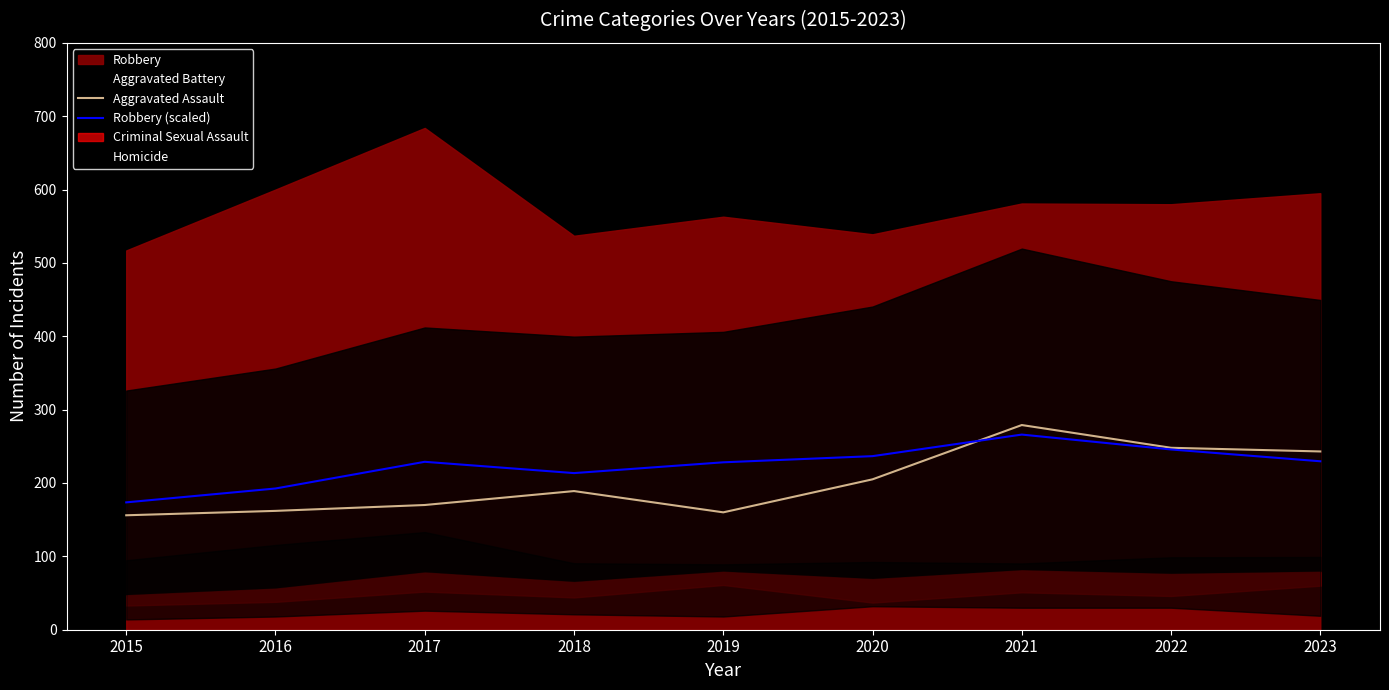

Is the value of Aggravated Assault at 2018 greater than the value of Robbery (scaled) at 2017?

No